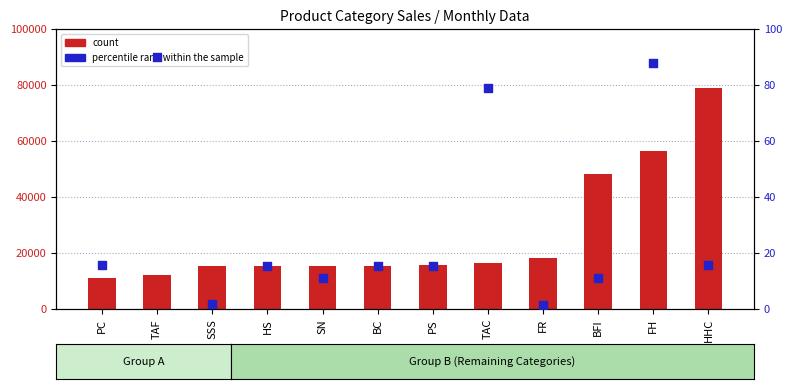

What is the total value across all series at SSS?

15185.6